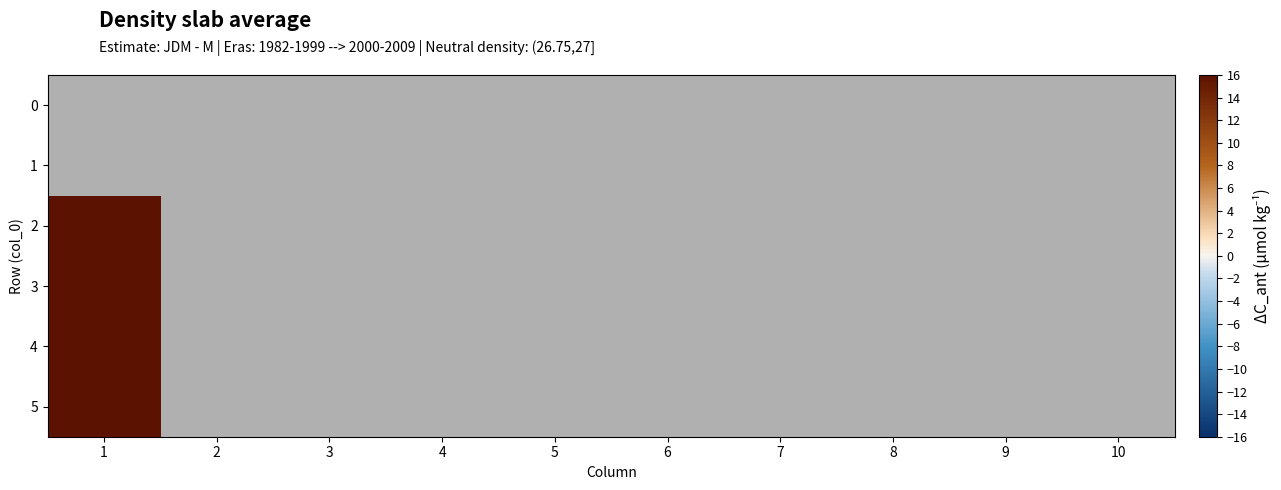

Which has a higher value, 3 or 5?

5